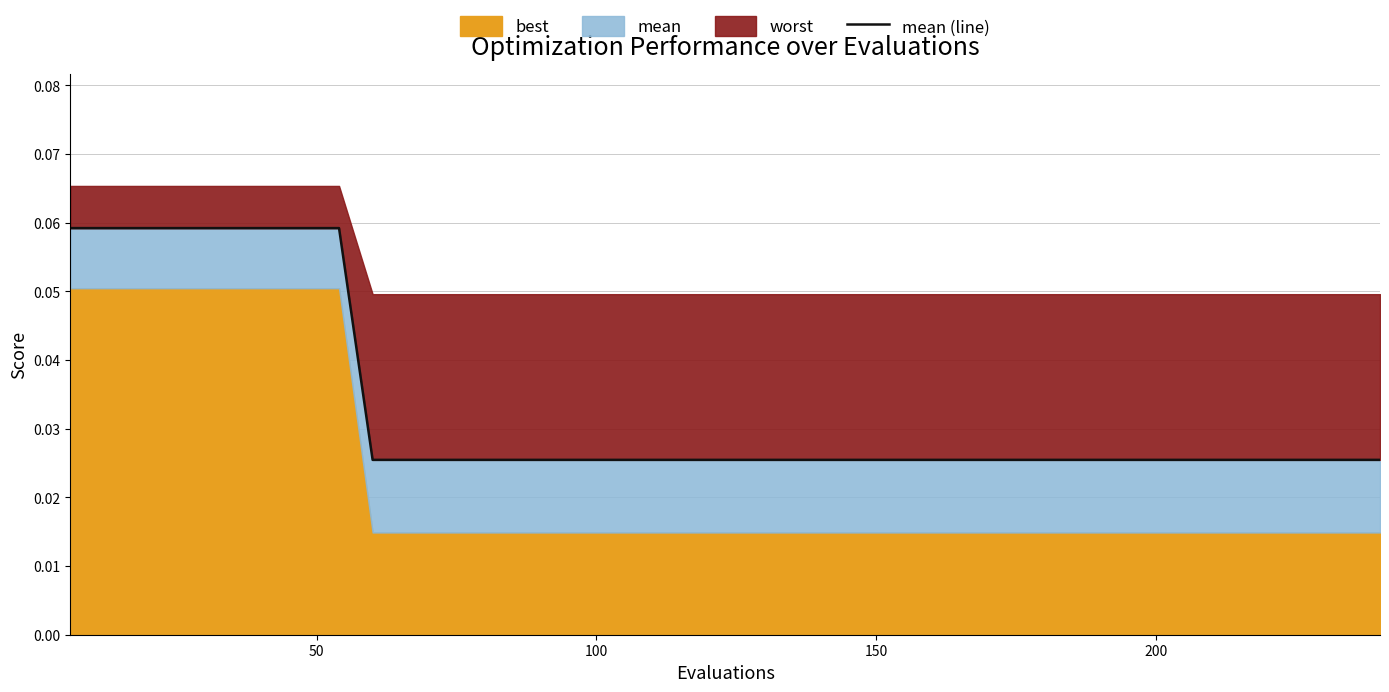

How many lines are shown in the chart?

1